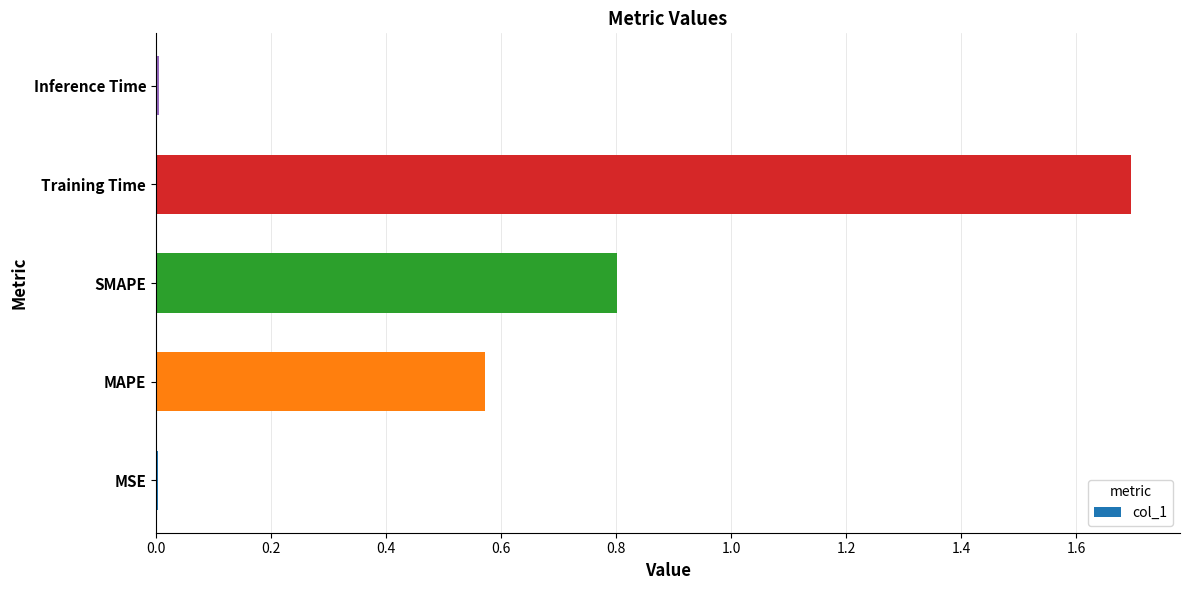

Which has a higher value, MSE or MAPE?

MAPE